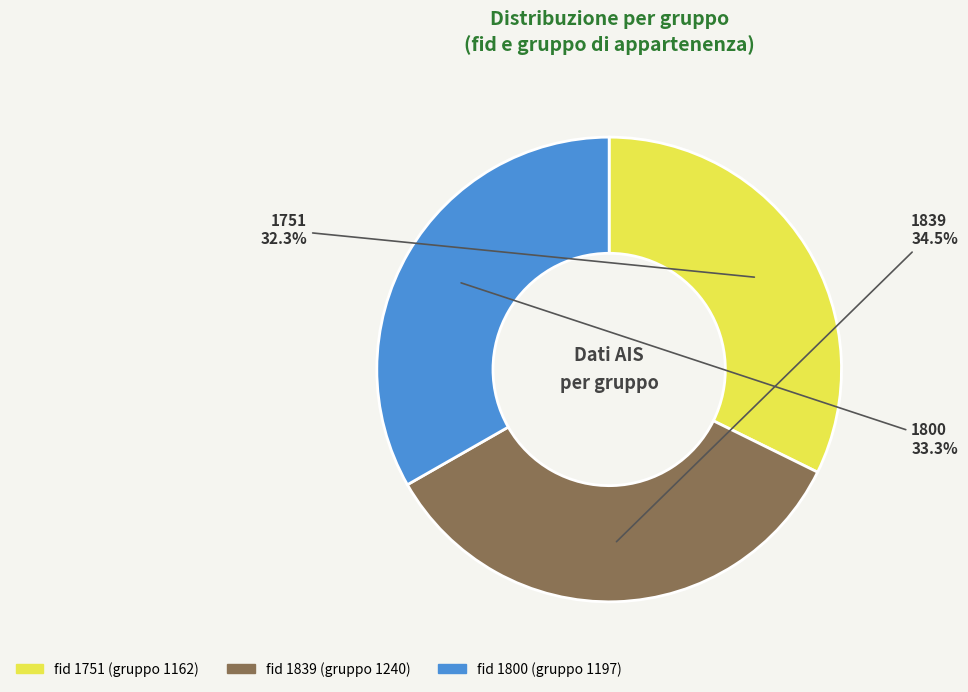

Is there a majority slice in this chart?

No